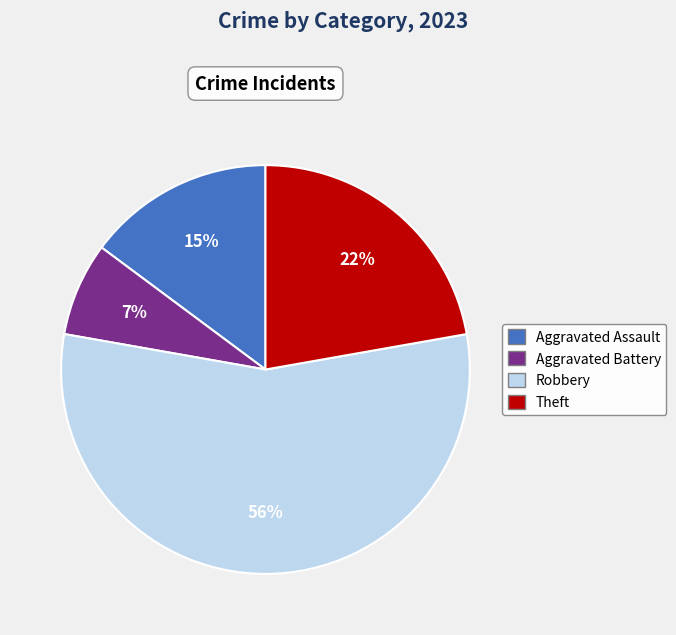

Is there any slice that represents more than half of the pie?

Yes